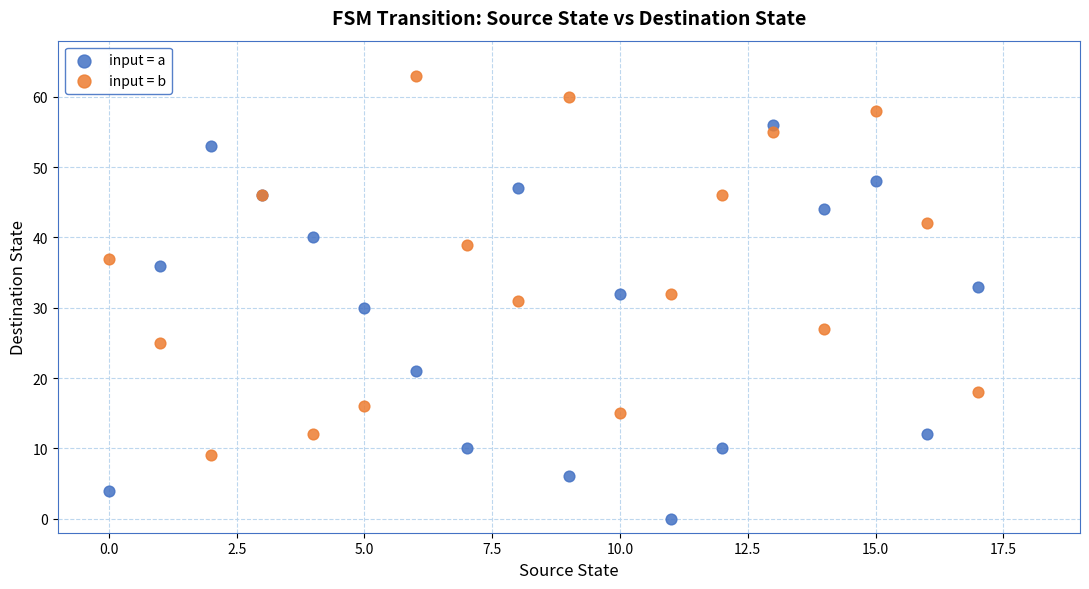

Which series contains the highest Y value?

input = b